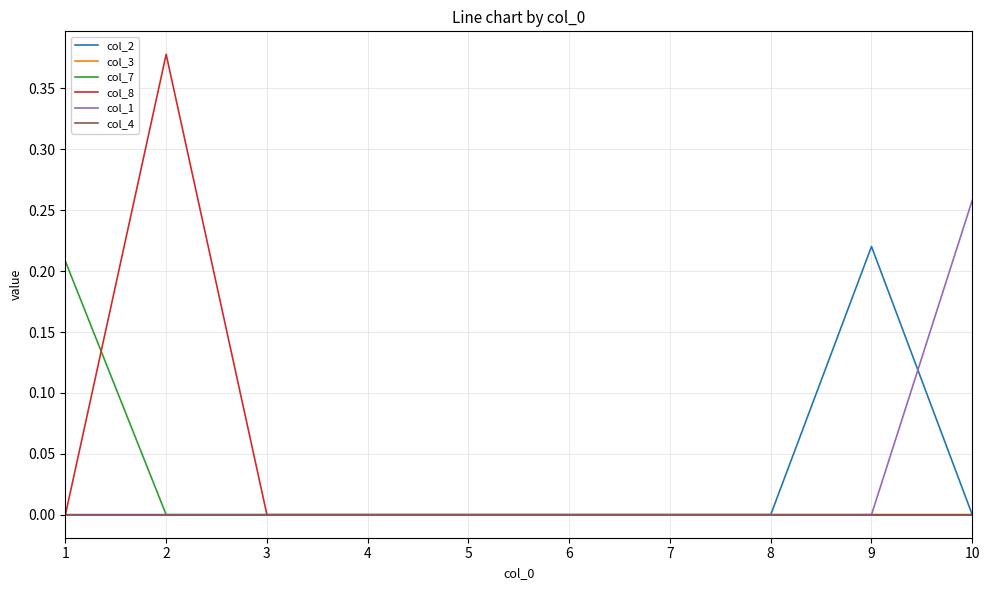

Between 5 and 6, which is larger?

5